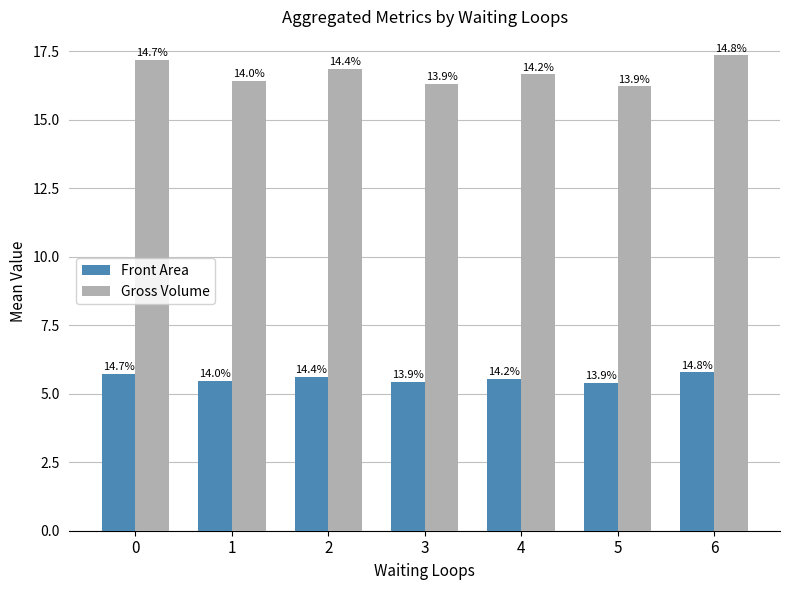

What is the spread (max minus min) of values at 2?

11.2